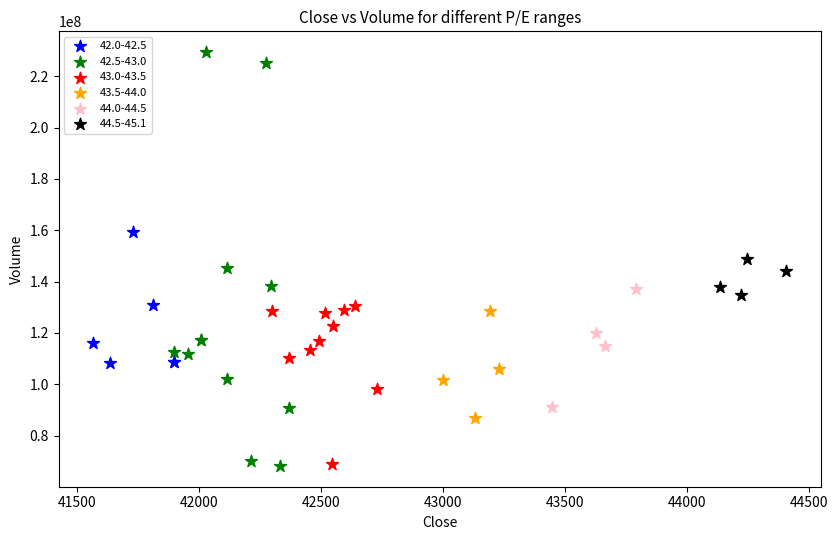

Which series reaches the maximum Y coordinate?

42.5-43.0